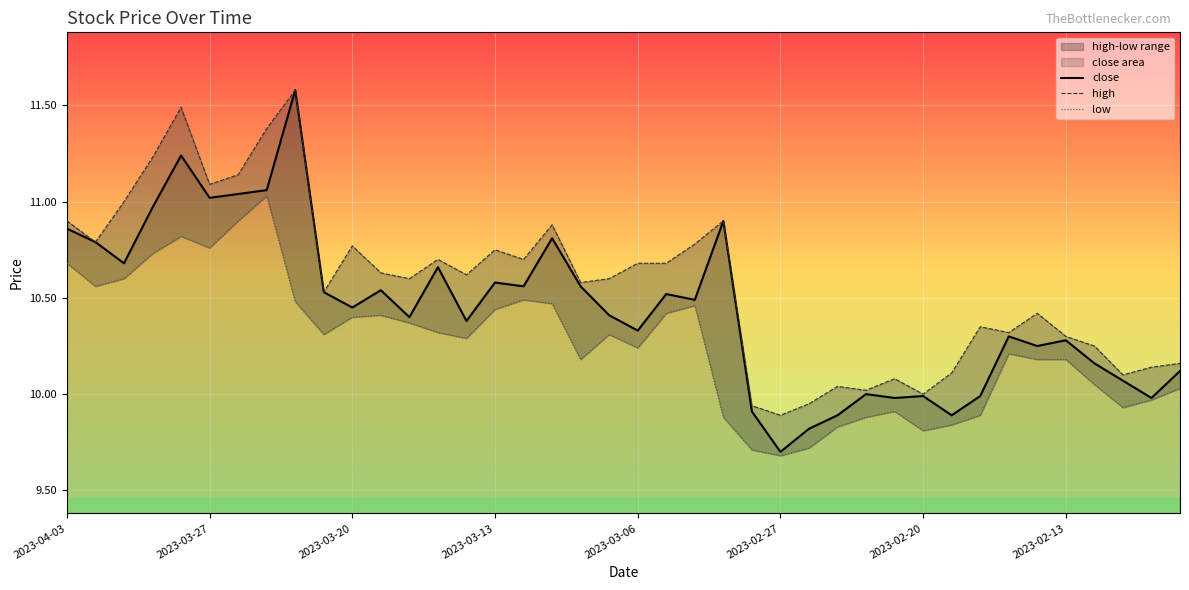

Reading left to right, extract all data points from this chart.

close: 10.9	10.8	10.7	11.0	11.2	11.0	11.0	11.1	11.6	10.5	10.4	10.5	10.4	10.7	10.4	10.6	10.6	10.8	10.6	10.4	10.3	10.5	10.5	10.9	9.9	9.7	9.8	9.9	10.0	10.0	10.0	9.9	10.0	10.3	10.2	10.3	10.2	10.1	10.0	10.1
high: 10.9	10.8	11.0	11.2	11.5	11.1	11.1	11.4	11.6	10.5	10.8	10.6	10.6	10.7	10.6	10.8	10.7	10.9	10.6	10.6	10.7	10.7	10.8	10.9	9.9	9.9	9.9	10.0	10.0	10.1	10.0	10.1	10.3	10.3	10.4	10.3	10.2	10.1	10.1	10.2
low: 10.7	10.6	10.6	10.7	10.8	10.8	10.9	11.0	10.5	10.3	10.4	10.4	10.4	10.3	10.3	10.4	10.5	10.5	10.2	10.3	10.2	10.4	10.5	9.9	9.7	9.7	9.7	9.8	9.9	9.9	9.8	9.8	9.9	10.2	10.2	10.2	10.1	9.9	10.0	10.0